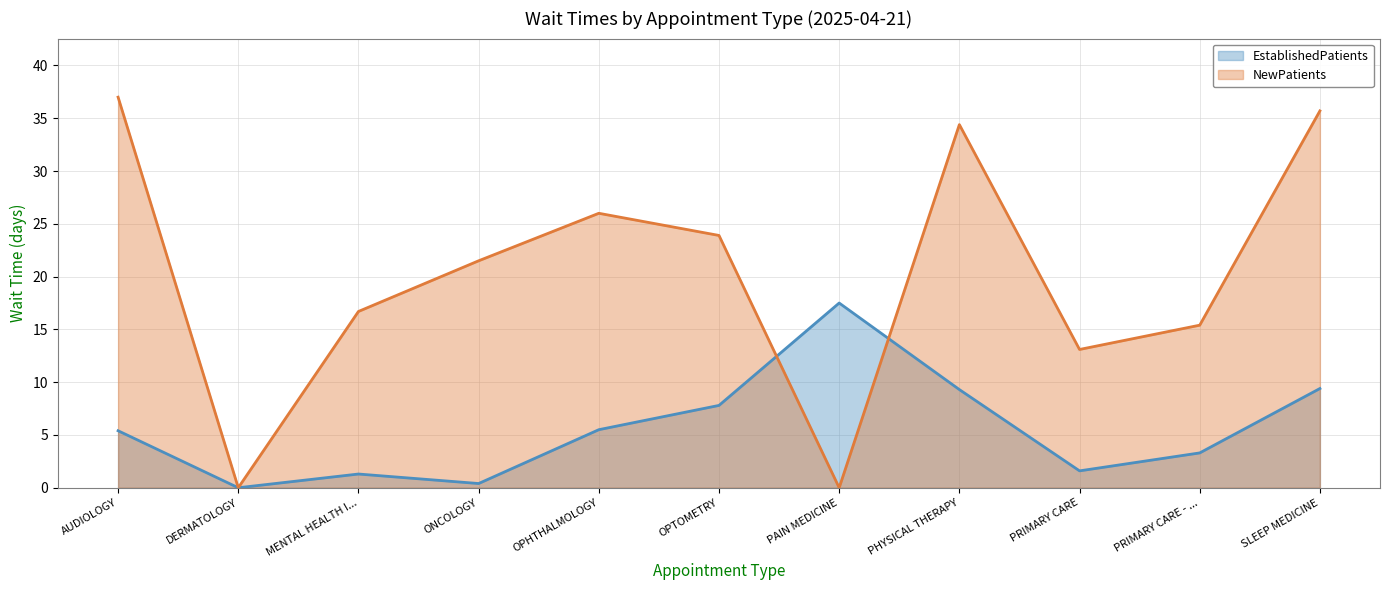

How many positive values does the NewPatients series have?

9